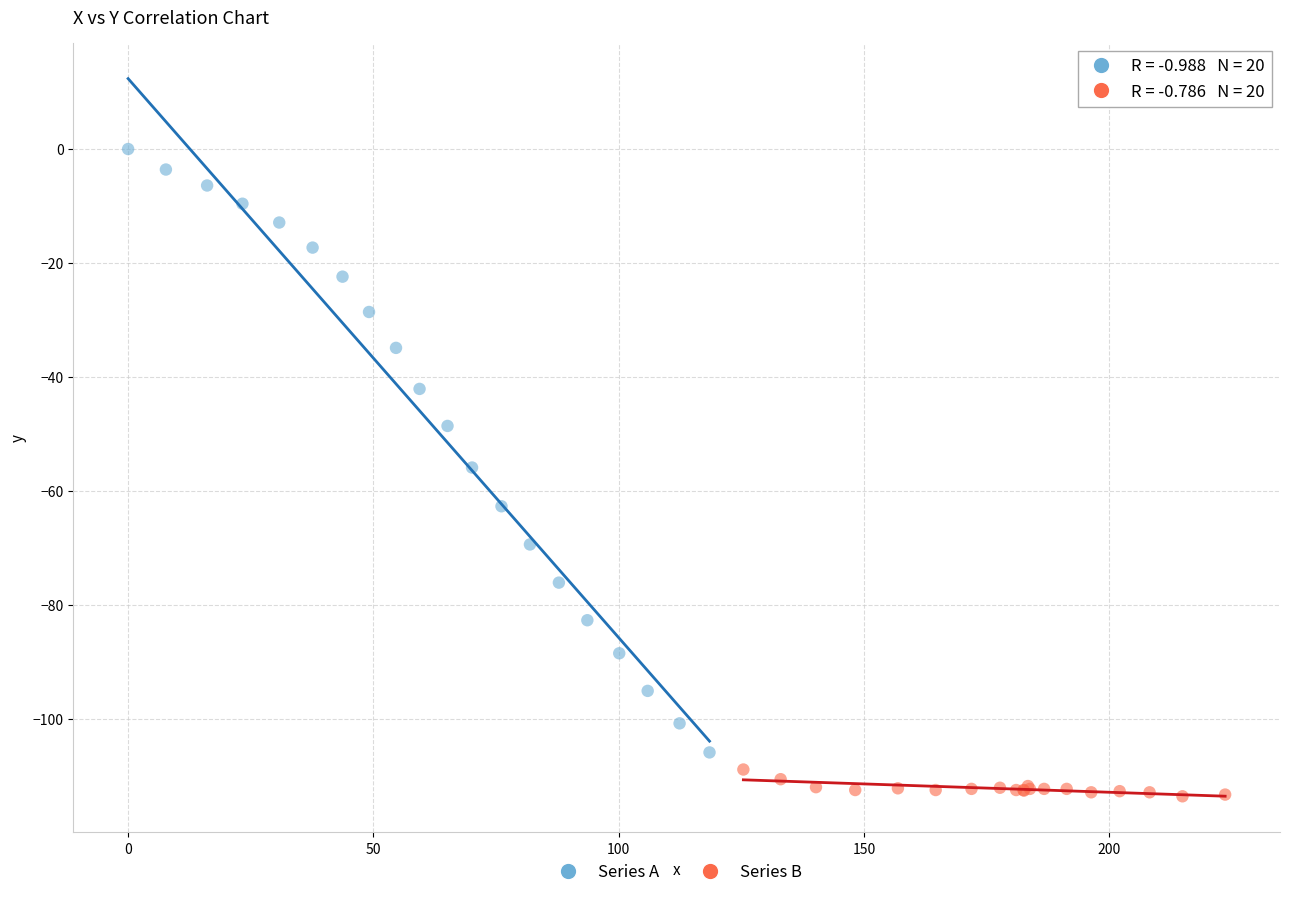

Which series reaches the minimum Y coordinate?

Series B